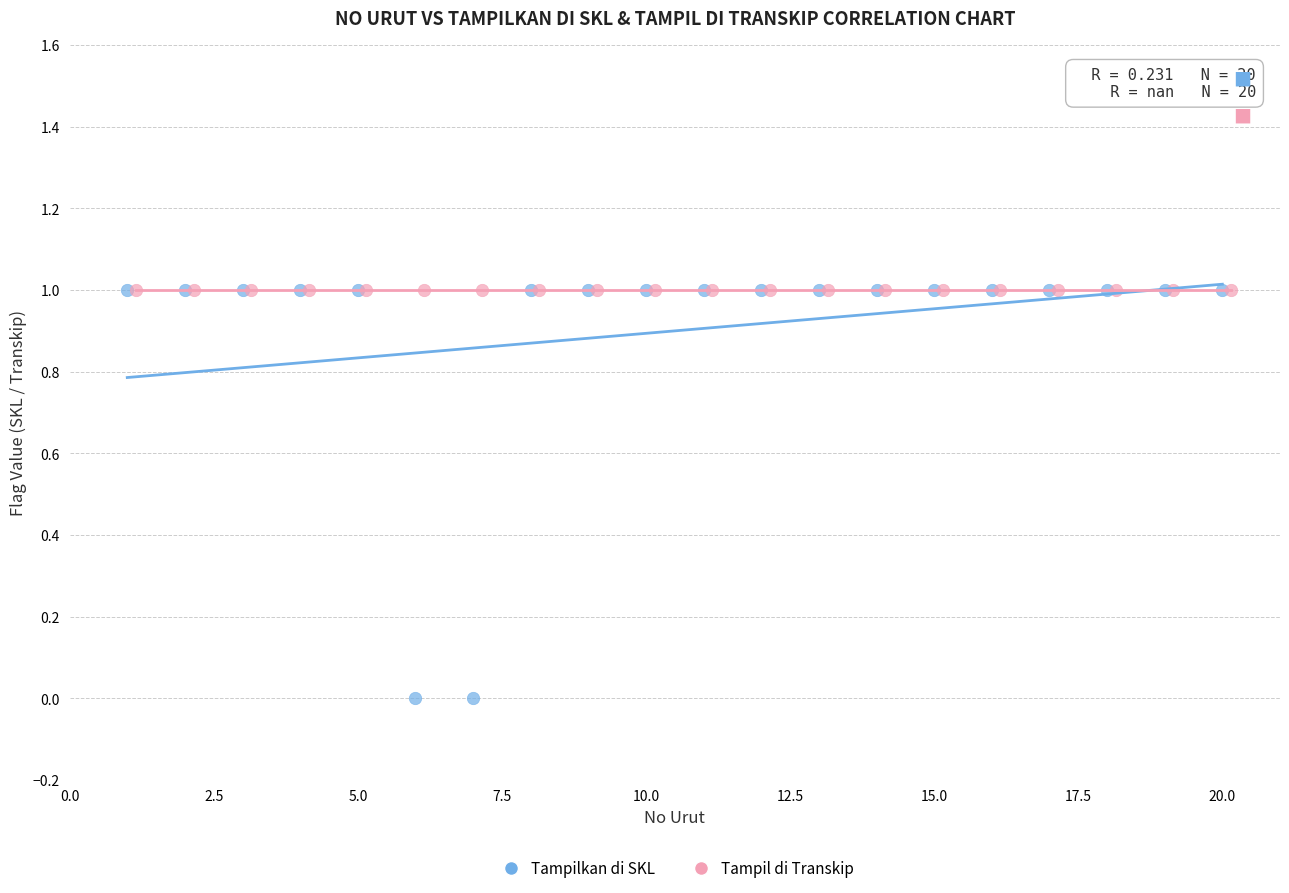

Which series contains the lowest Y value?

Tampilkan di SKL